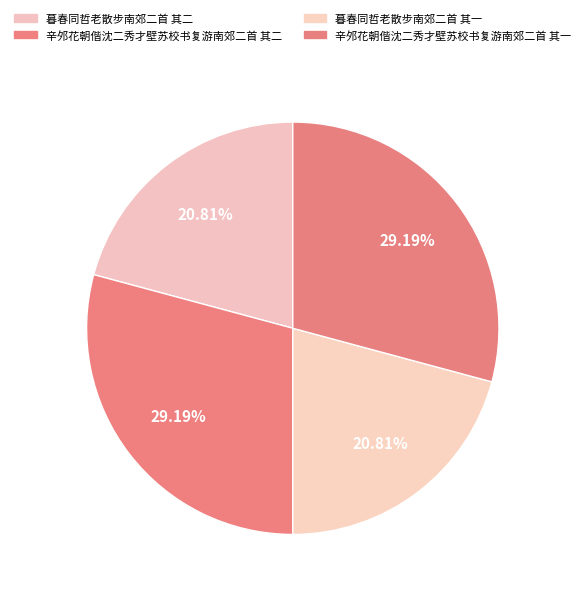

Count the number of slices in the pie.

4